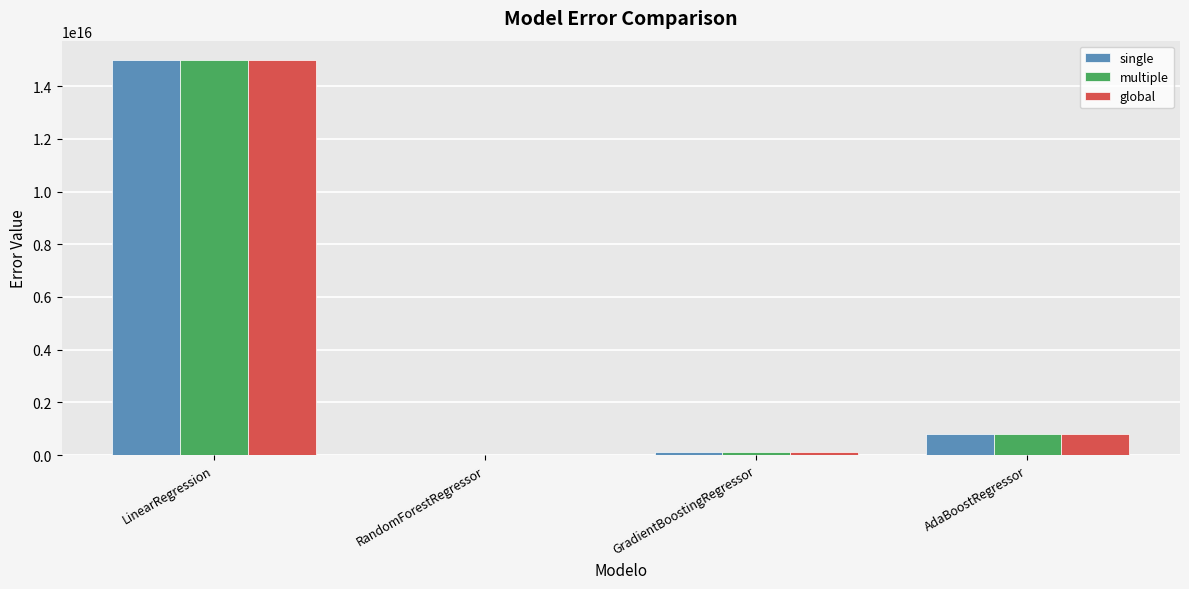

At which category is the sum across all series the highest?

LinearRegression